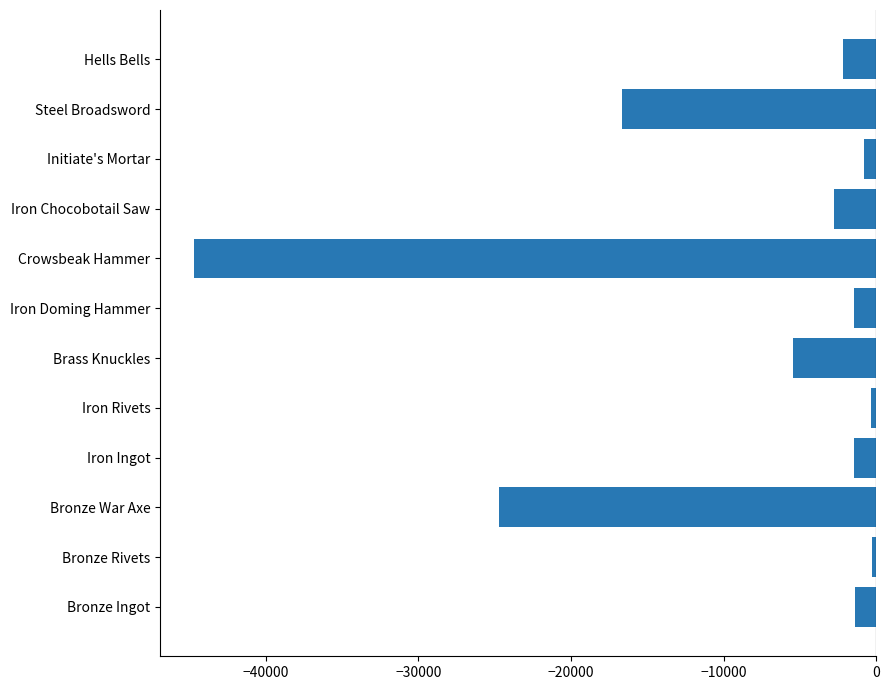

Count the number of categories in the chart.

12